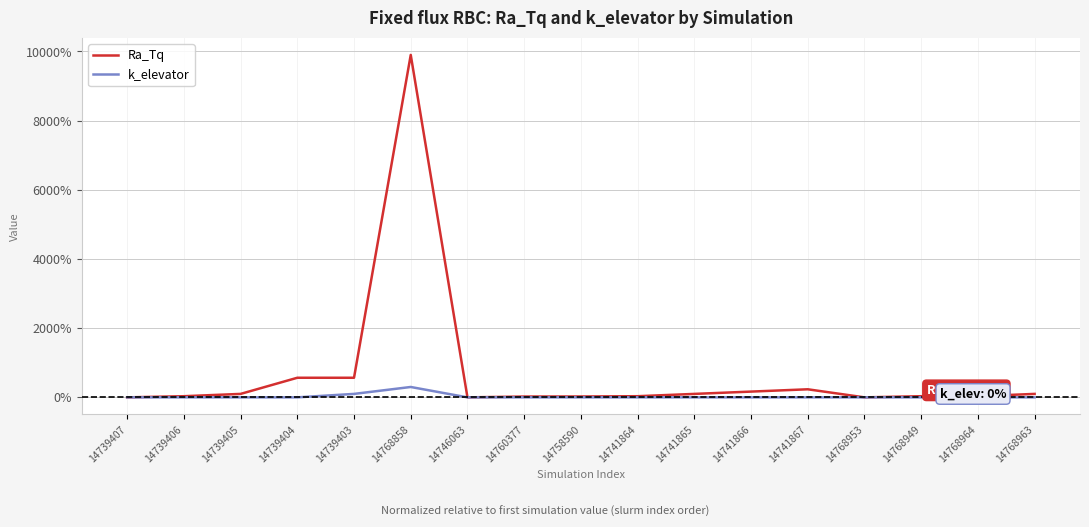

The k_elevator series shows 0.0 at 14768953. True or false?

True